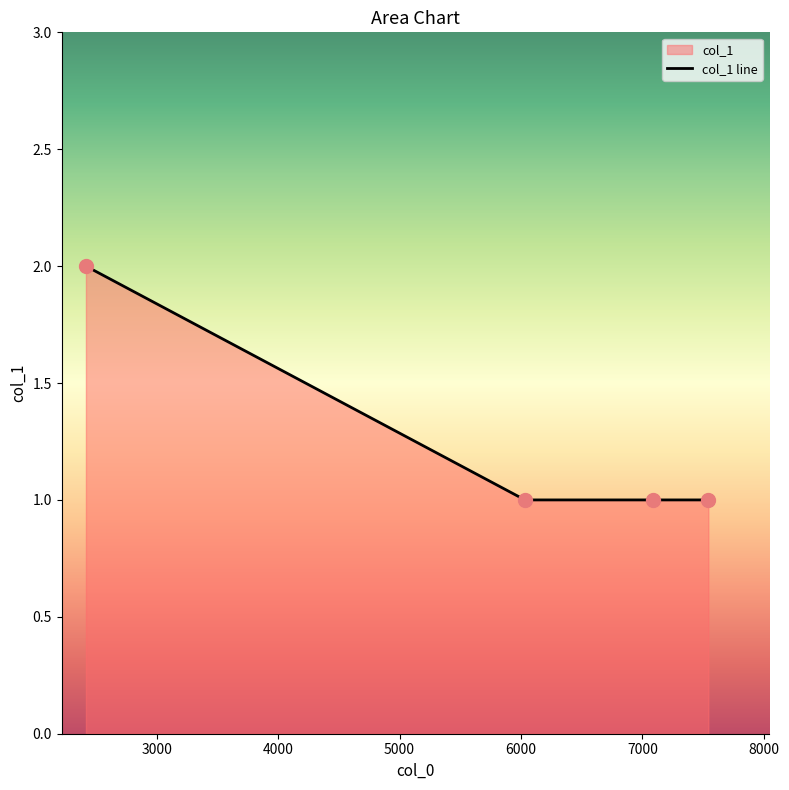

Between 7543 and 7090, which is larger?

7543